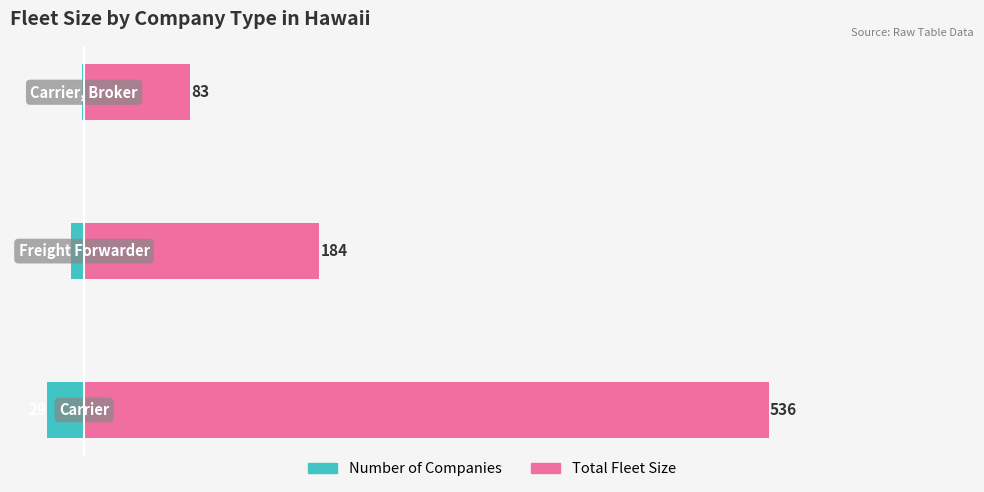

What is the average value of the Total Fleet Size series?

268